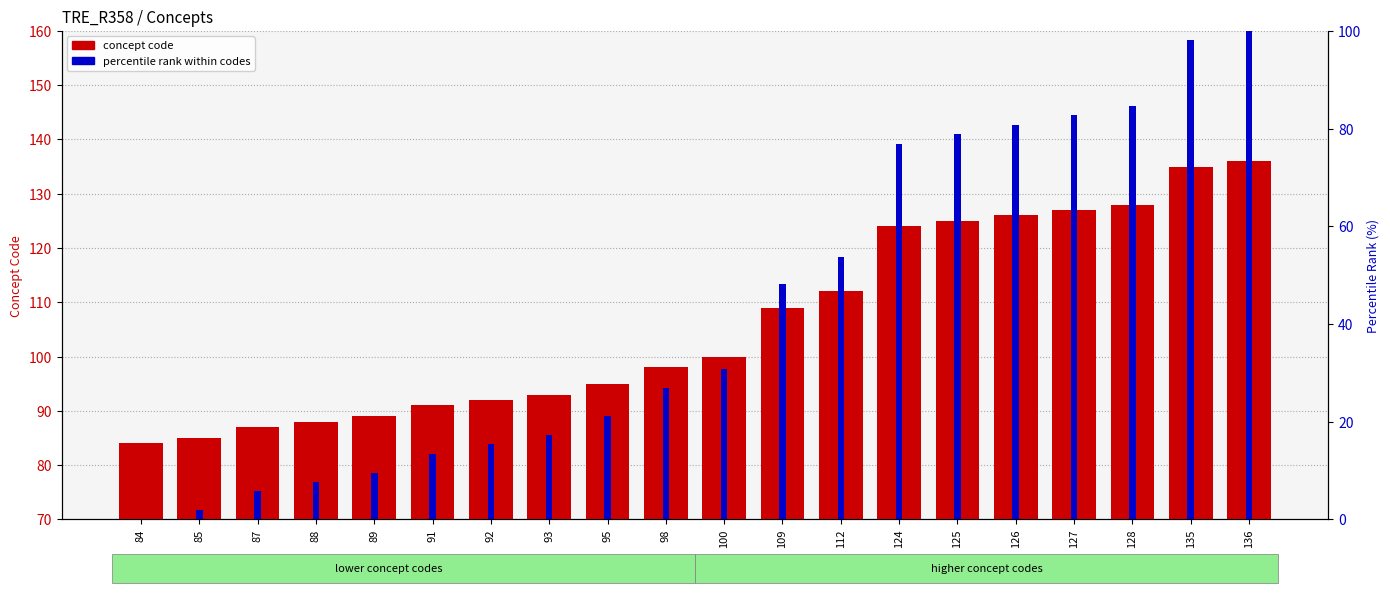

Where does the percentile rank within codes series first go above 30?

100